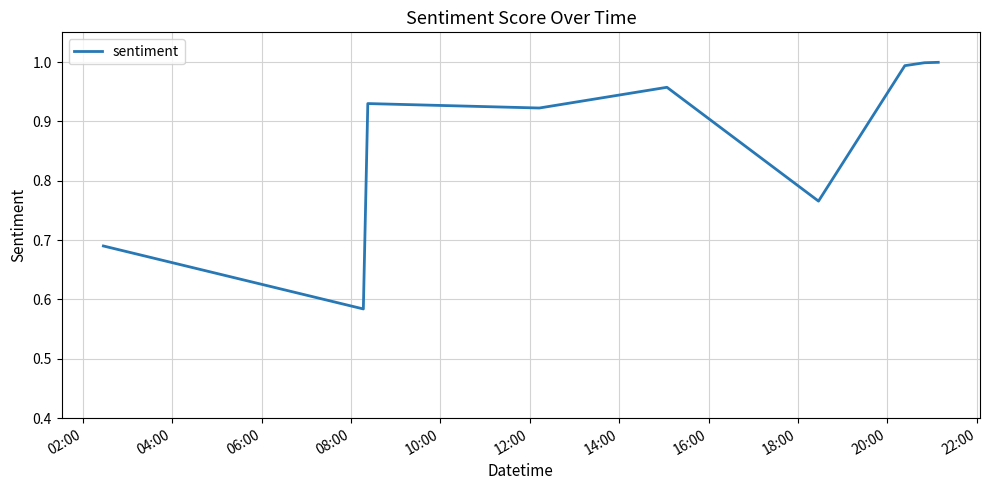

What is the difference between the maximum and minimum values?

0.4